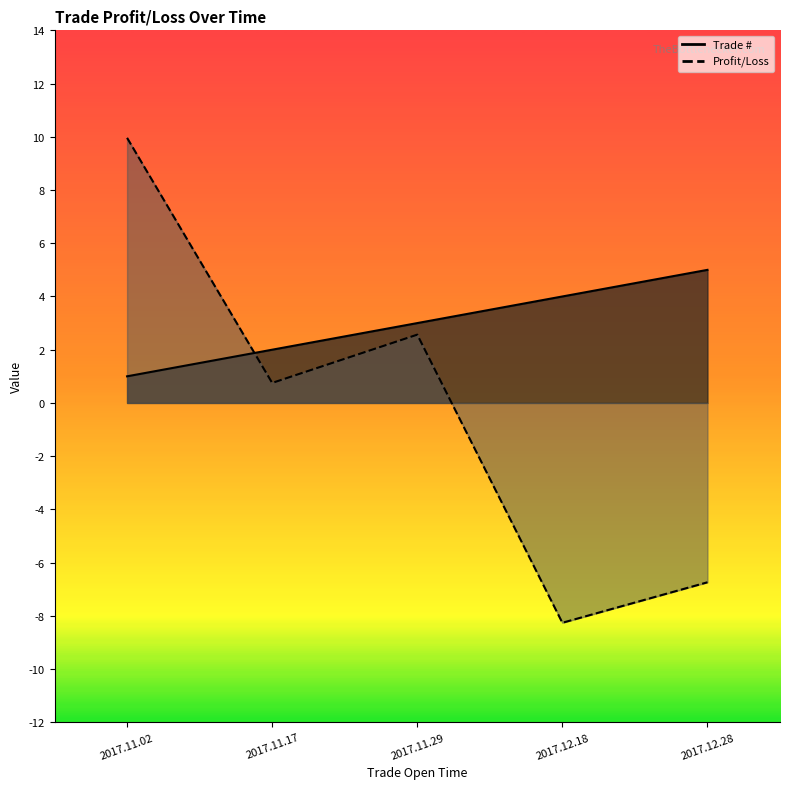

Is it true that Profit/Loss equals -5.2 at 2017.12.18?

False